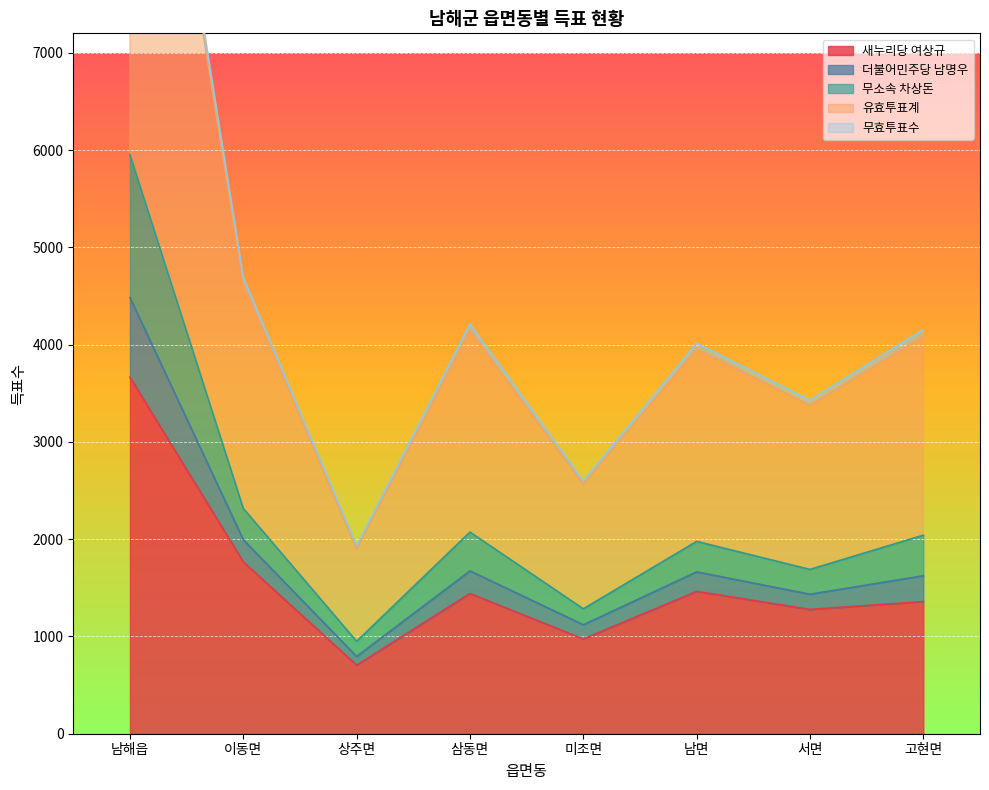

What is the difference between the highest and lowest values at 이동면?

2925